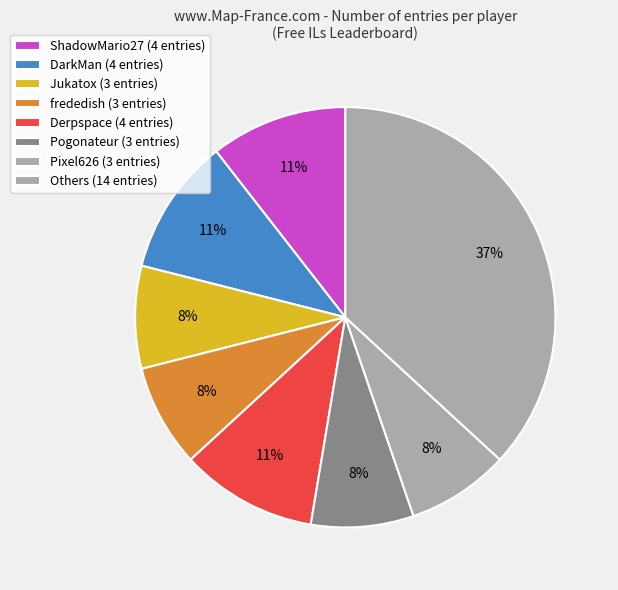

Does any single category account for the majority?

No